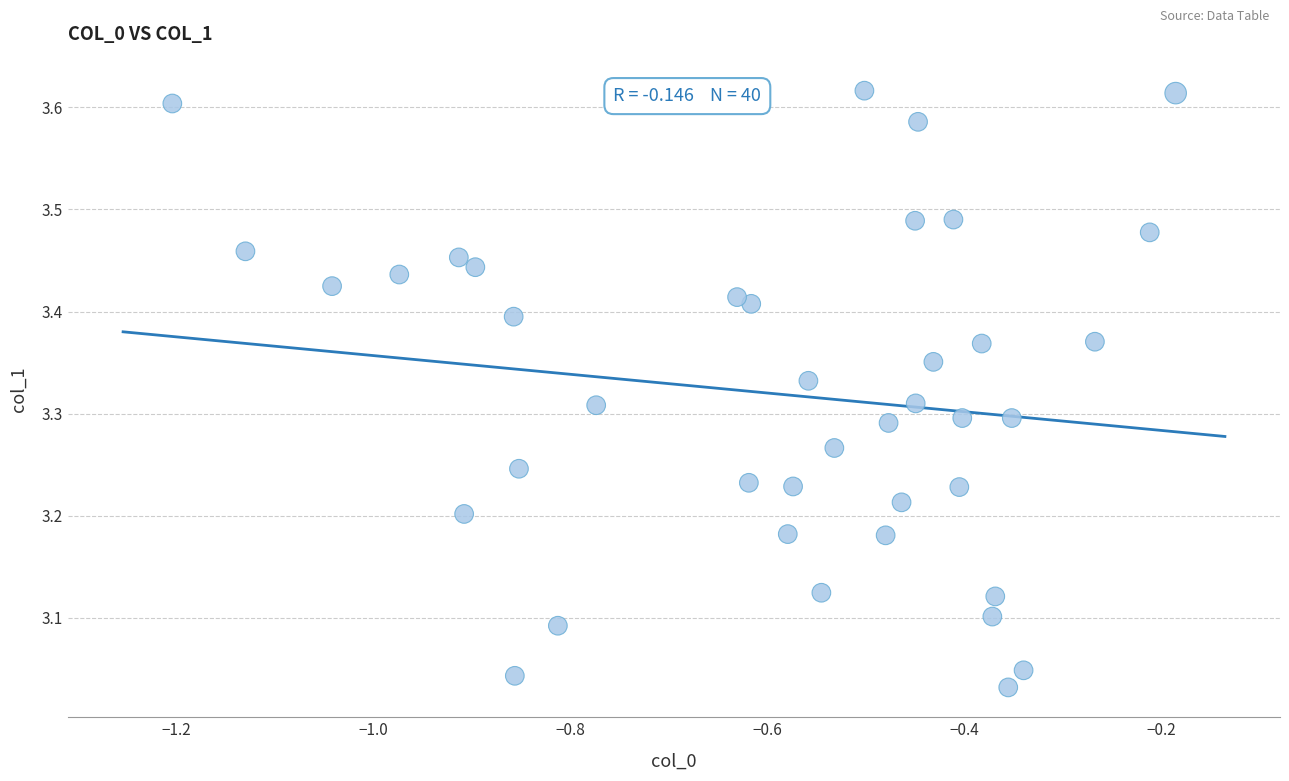

What is the range of Y values (max minus min)?

0.6